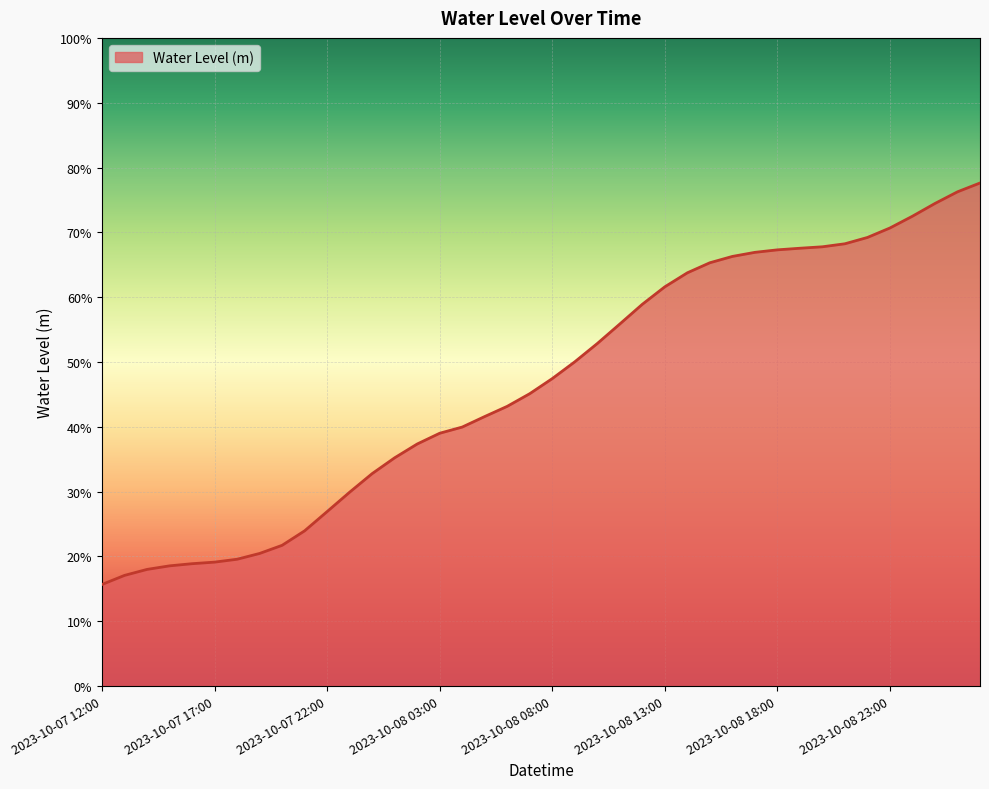

Does the chart display data point markers on the line(s)?

No